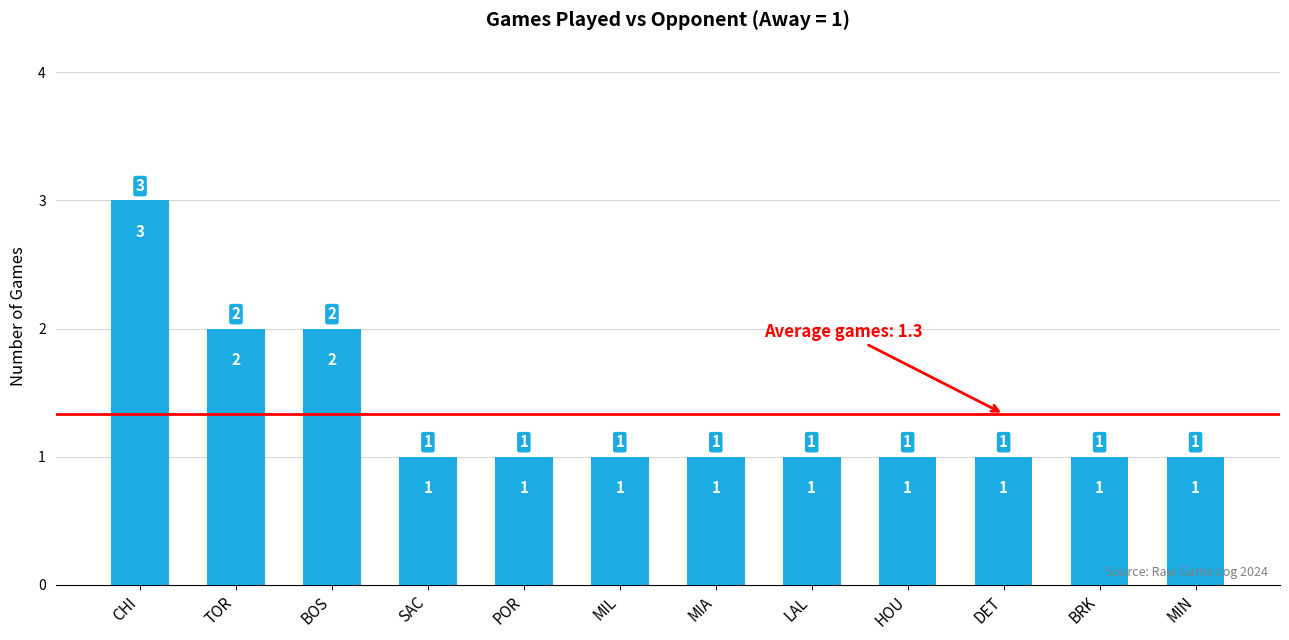

What is the label of the 1st bar from the left?

CHI